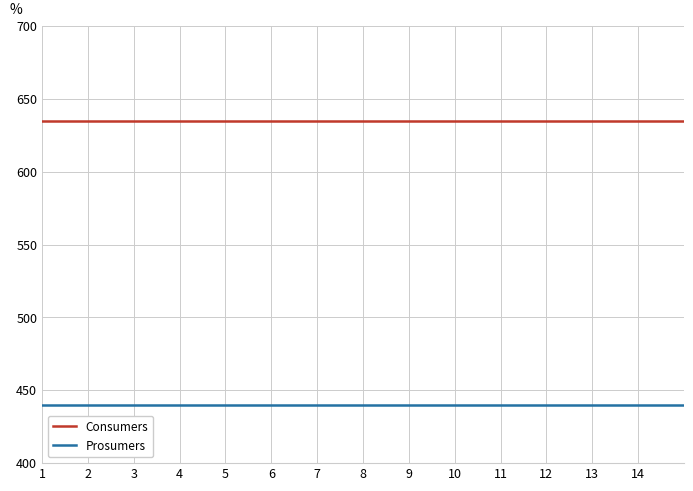

Which series has the largest total across all categories?

Consumers